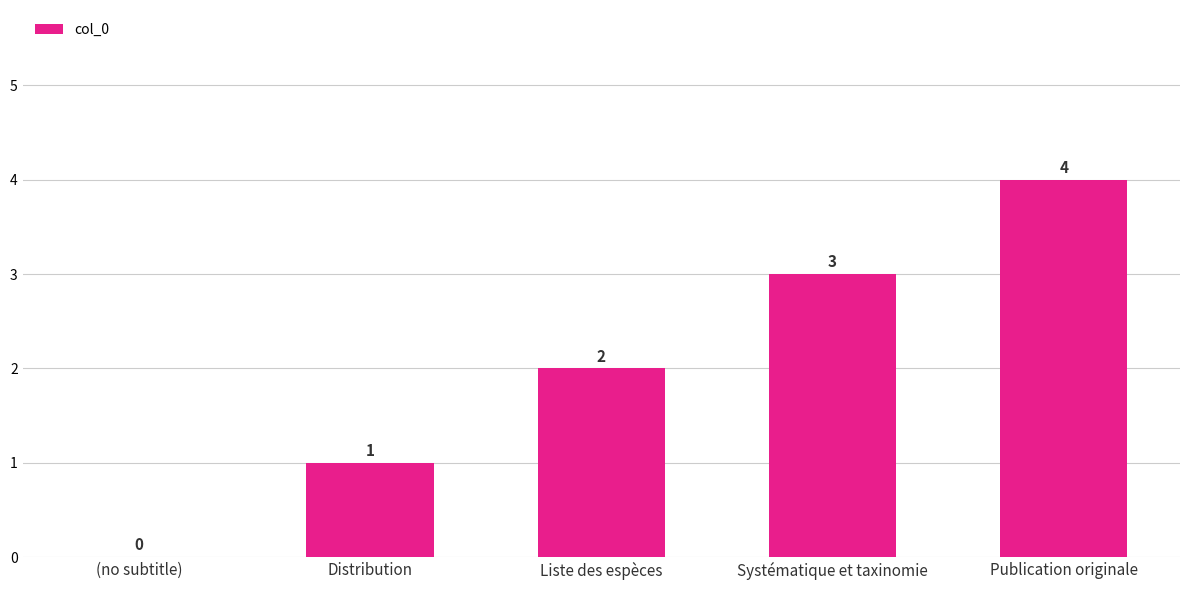

How many values are above zero?

4